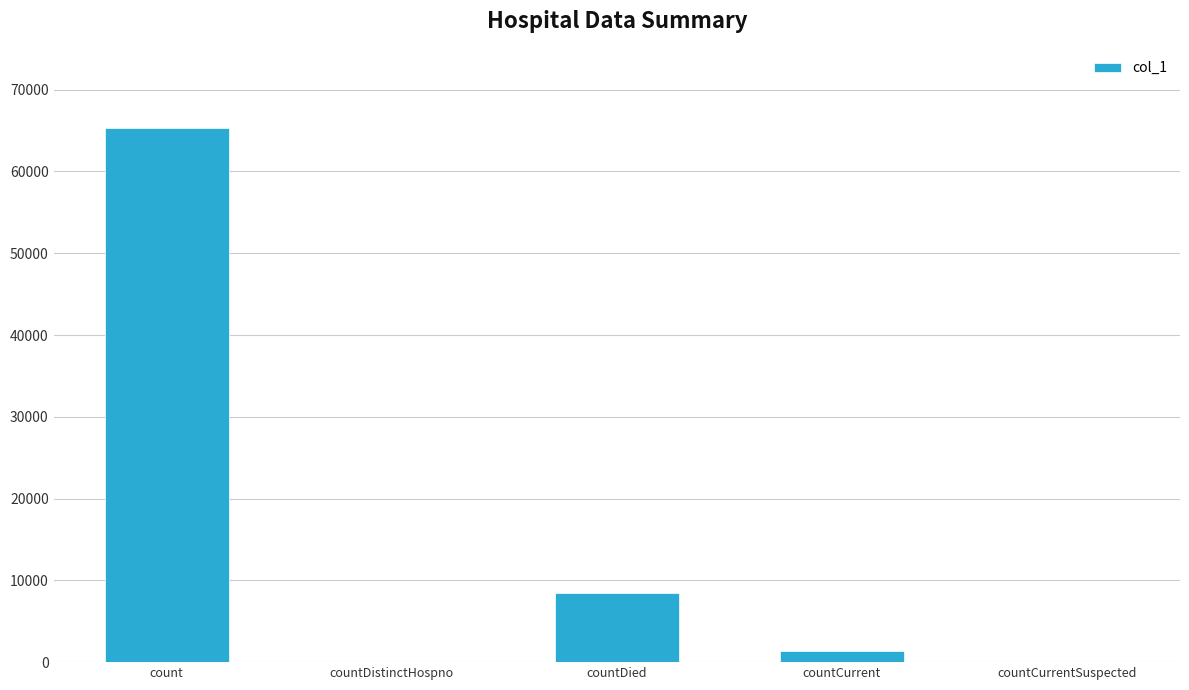

Reading left to right, what are all the values shown in this chart?

65316	0	8454	1344	0